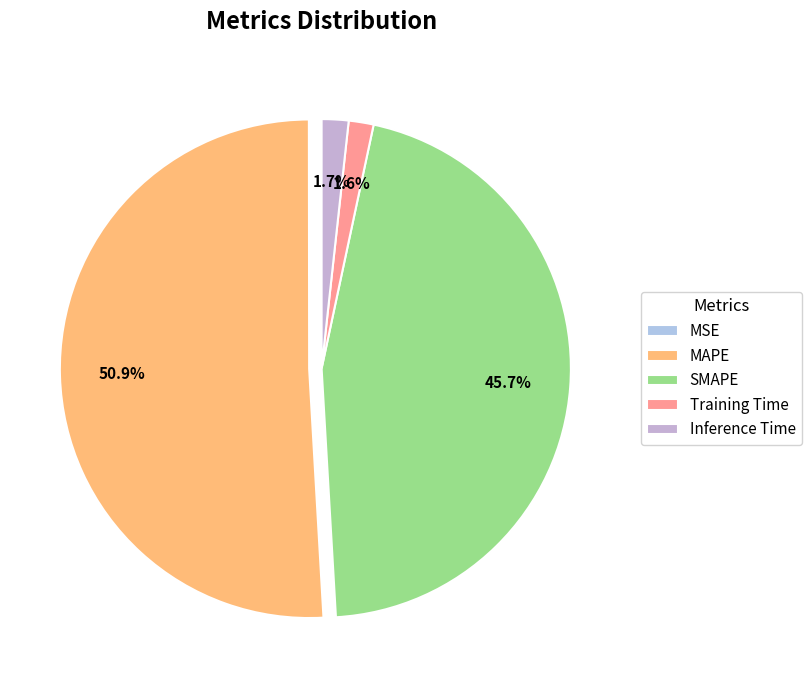

Rank the categories by value from lowest to highest.

MSE, Training Time, Inference Time, SMAPE, MAPE